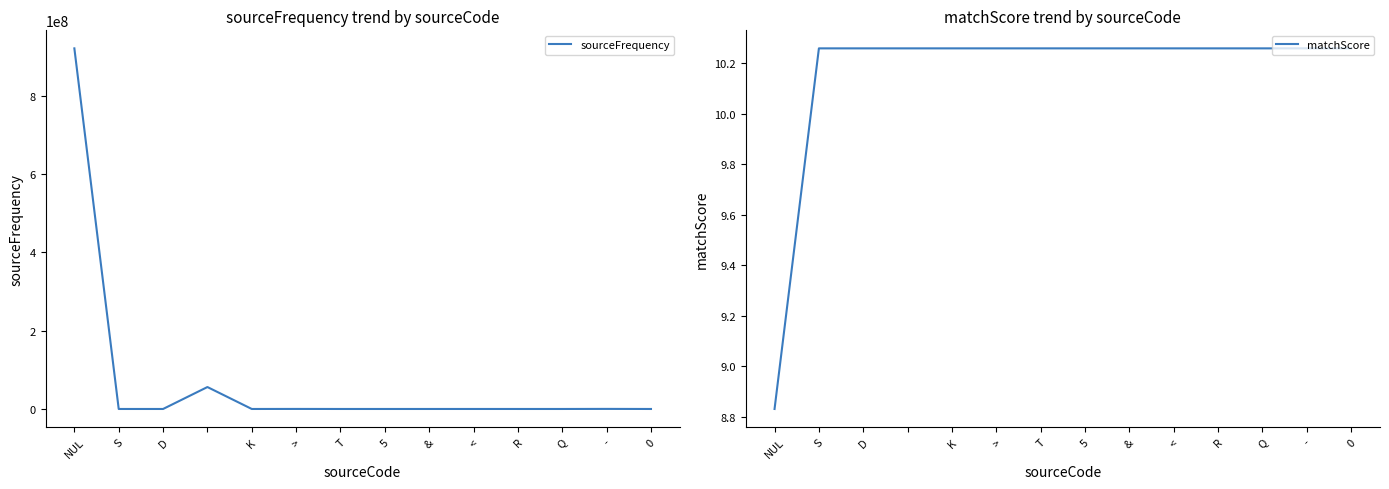

In sourceFrequency, how many points are lower than both neighbors (excluding endpoints)?

4